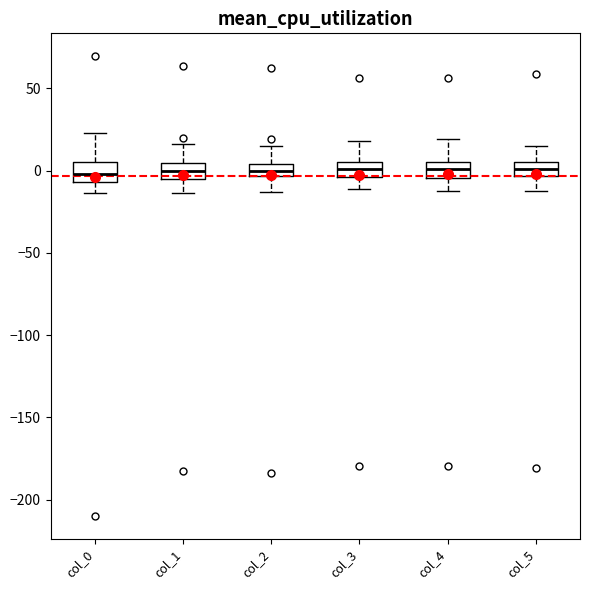

Where is the upper edge of the box for col_3 on the y-axis? The values are not printed on the chart, so give them approximately, as read against the axis.

5